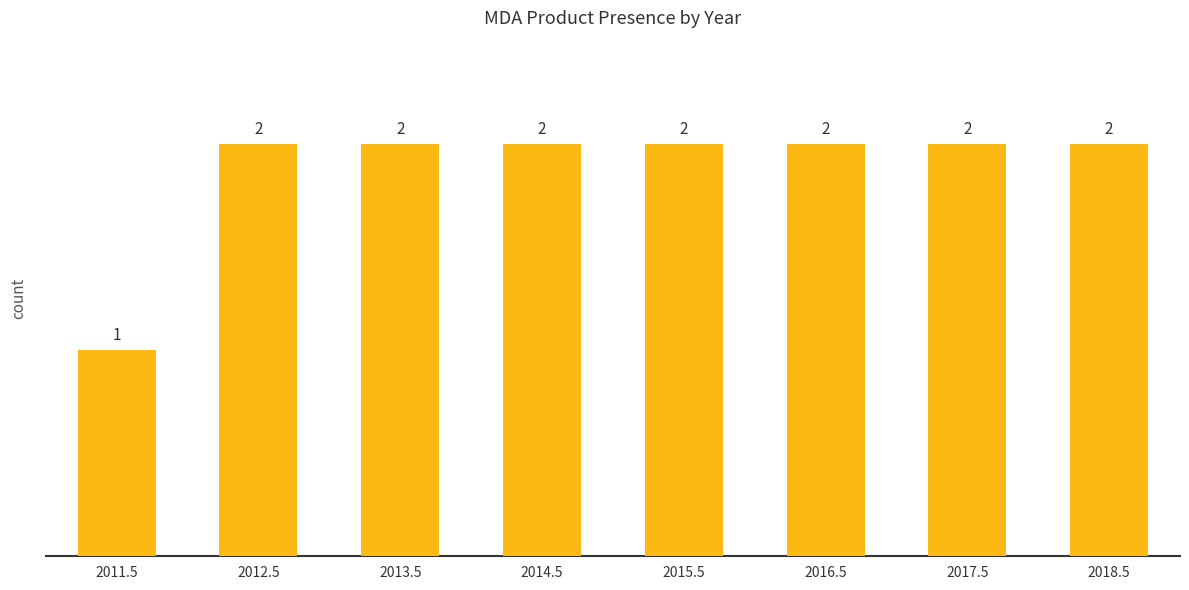

What position from the right is 2017.5?

2